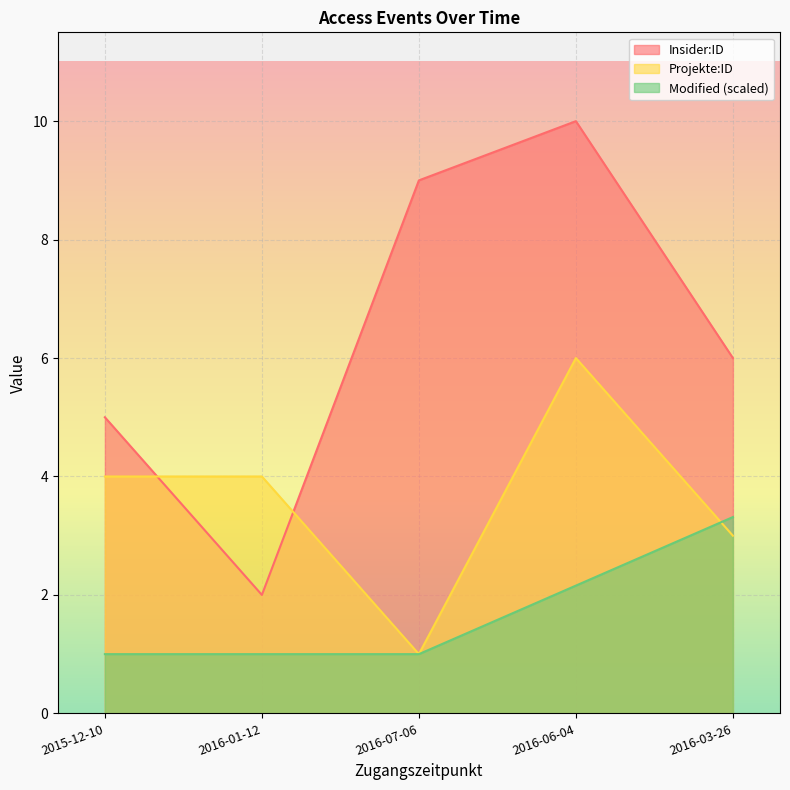

At how many categories does at least one series exceed 8?

2